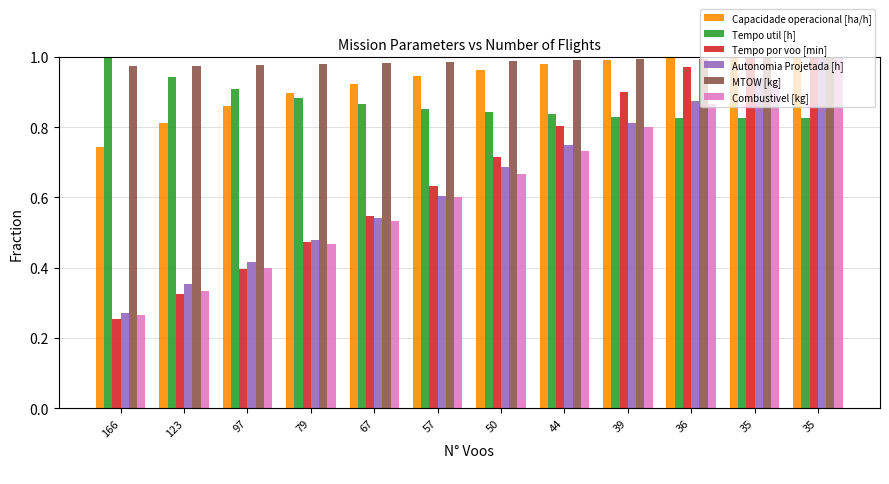

Reading right to left, extract all data points from this chart.

Capacidade operacional [ha/h]: 1.0	1.0	1.0	1.0	1.0	1.0	0.9	0.9	0.9	0.9	0.8	0.7
Tempo util [h]: 0.8	0.8	0.8	0.8	0.8	0.8	0.9	0.9	0.9	0.9	0.9	1.0
Tempo por voo [min]: 1.0	1.0	1.0	0.9	0.8	0.7	0.6	0.5	0.5	0.4	0.3	0.3
Autonomia Projetada [h]: 1.0	0.9	0.9	0.8	0.8	0.7	0.6	0.5	0.5	0.4	0.4	0.3
MTOW [kg]: 1.0	1.0	1.0	1.0	1.0	1.0	1.0	1.0	1.0	1.0	1.0	1.0
Combustivel [kg]: 1.0	0.9	0.9	0.8	0.7	0.7	0.6	0.5	0.5	0.4	0.3	0.3